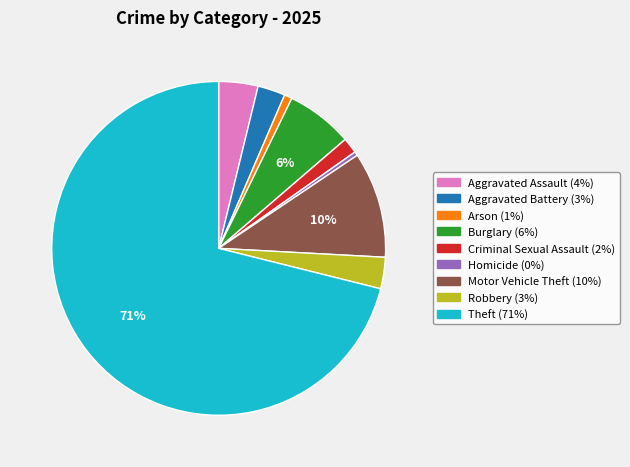

Which category has the biggest portion of the pie?

Theft